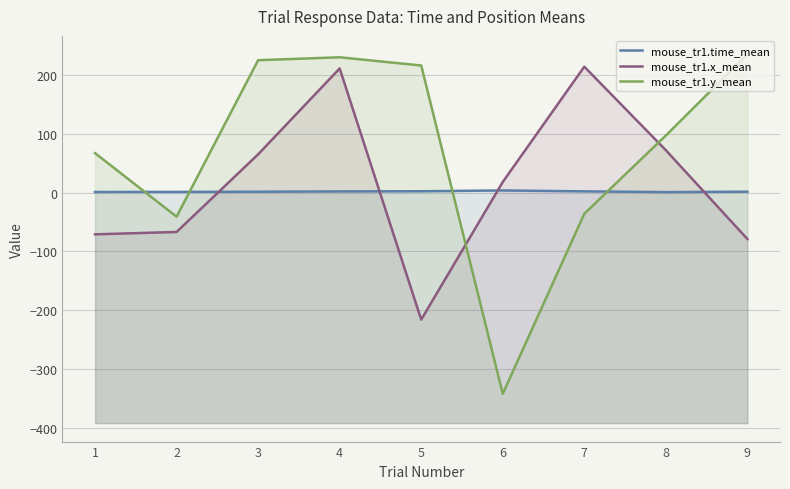

Is it true that mouse_tr1.x_mean equals -102.0 at 1?

False